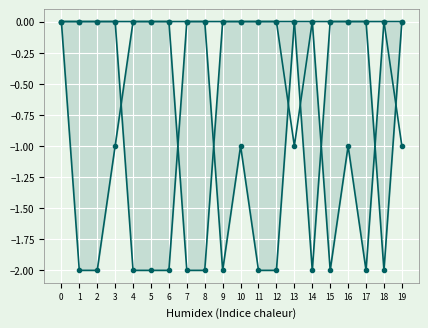

How many times do Series 1 and Series 2 cross each other?

1